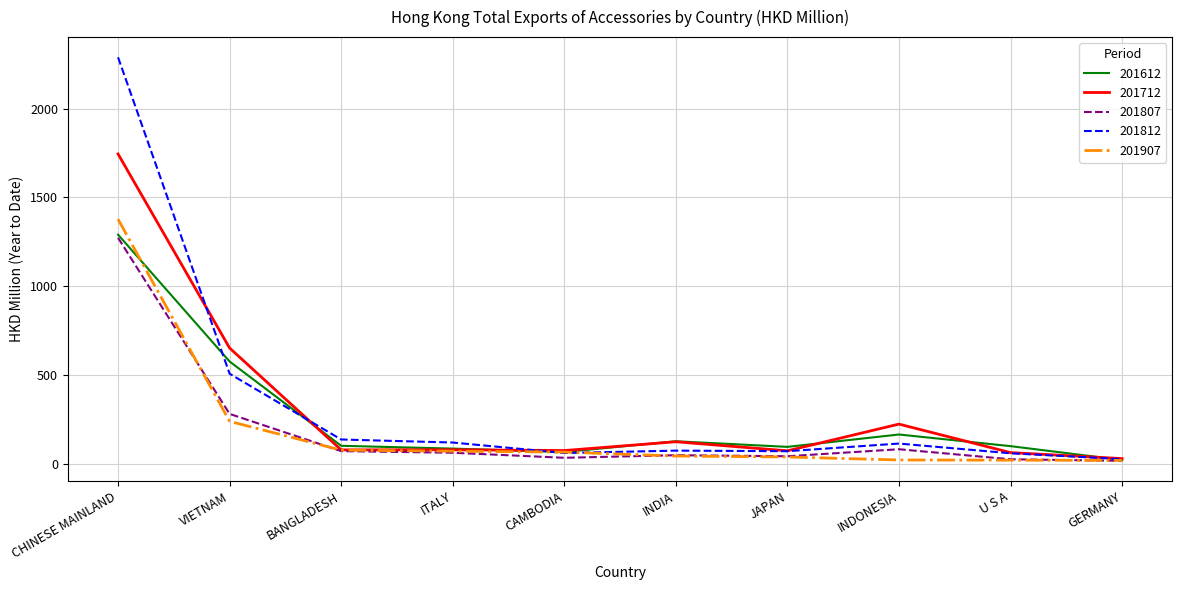

What is the greatest value displayed?

2289.6